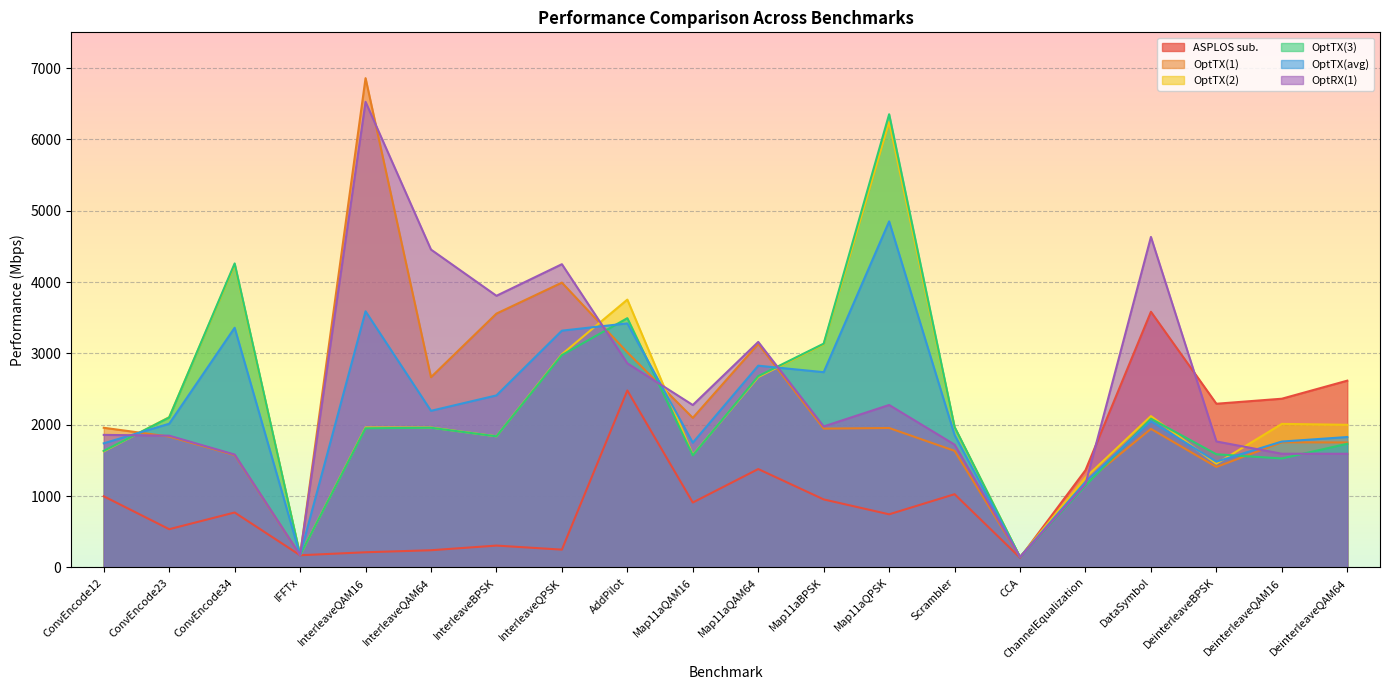

Which series ends up on top after the final intersection of ASPLOS sub. and OptTX(3)?

ASPLOS sub.